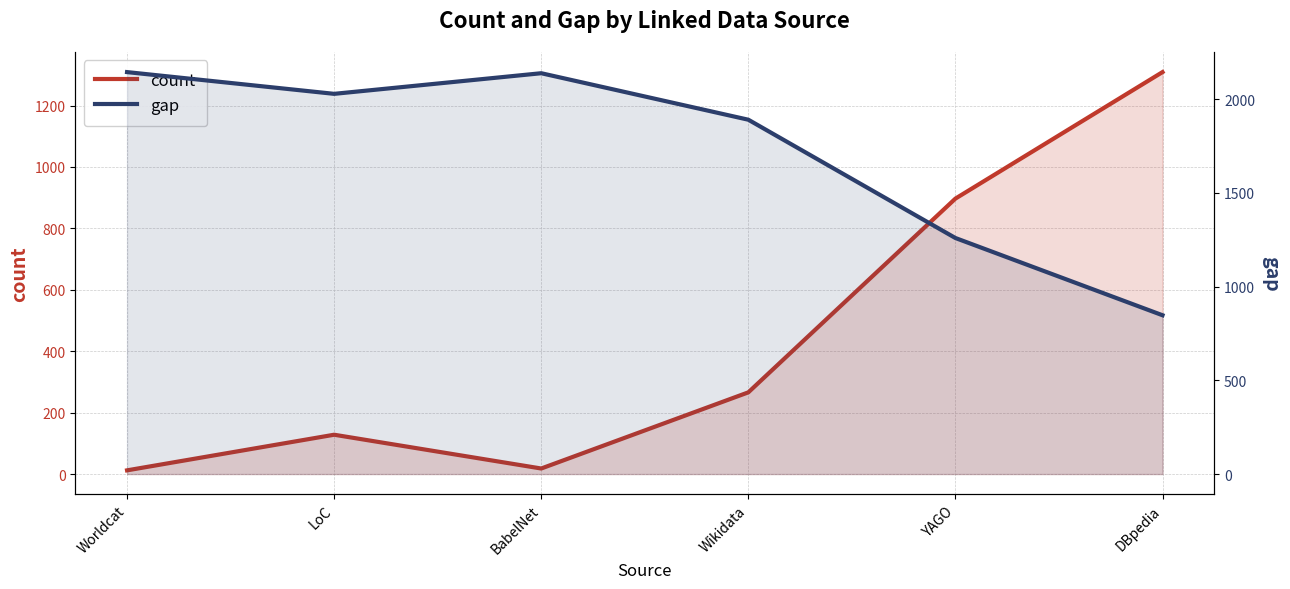

True or false: count has more than 0 points higher than both neighbors.

True